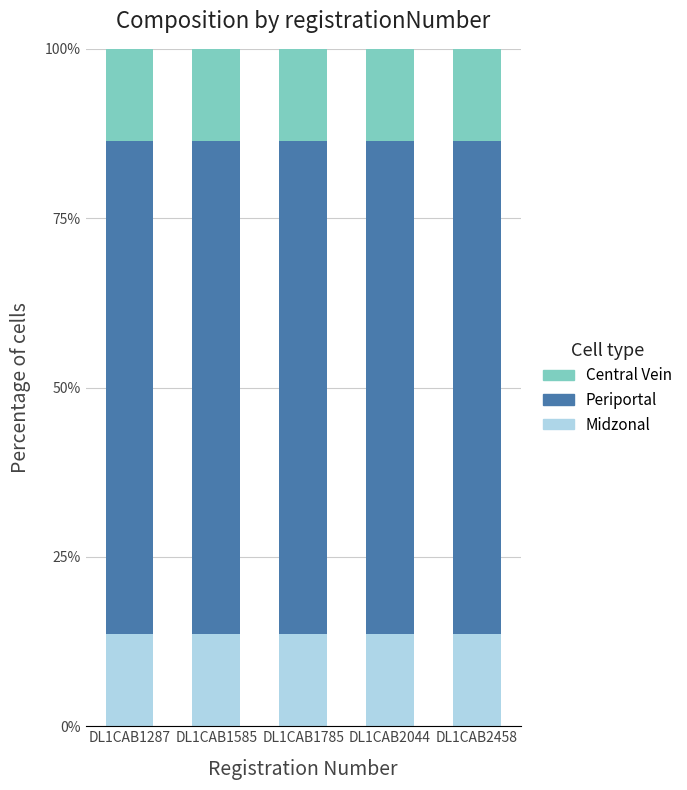

What is the sum of the Midzonal values at DL1CAB2044 and DL1CAB2458?

27.2